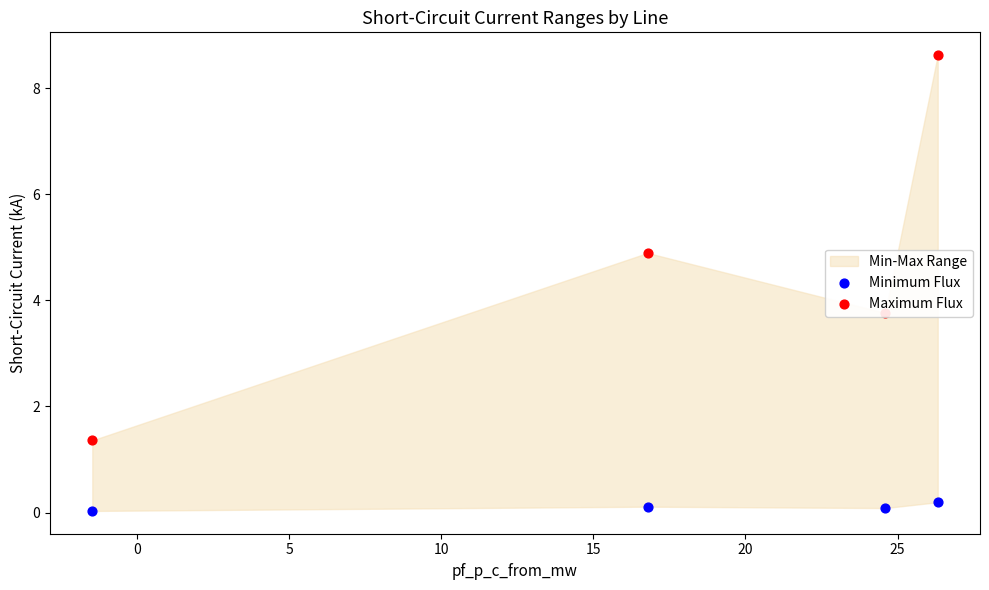

Which series has the largest Y range (max minus min)?

Maximum Flux